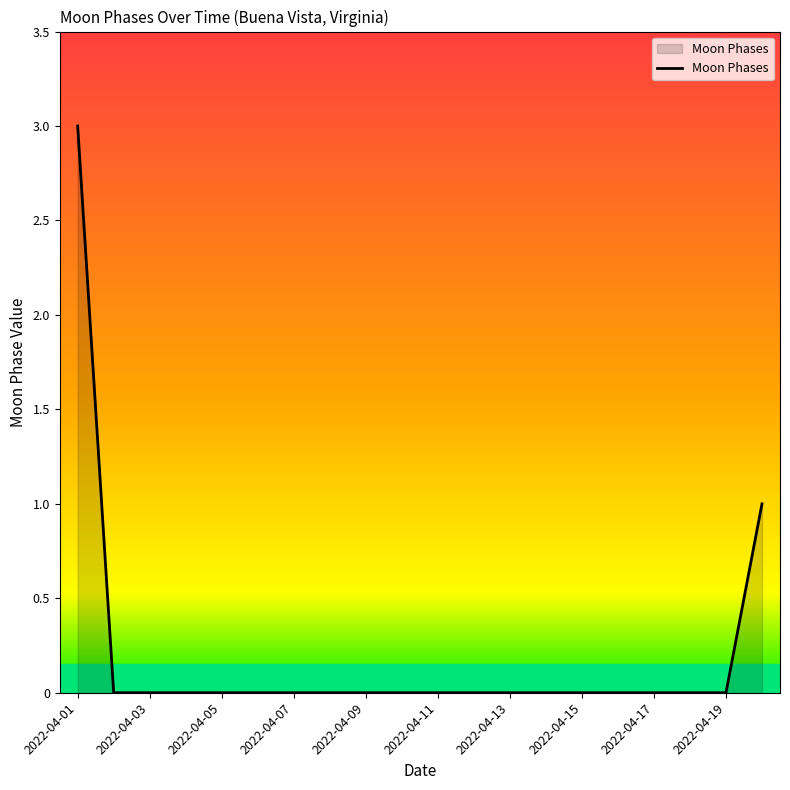

What is the difference between the maximum and second lowest values?

3